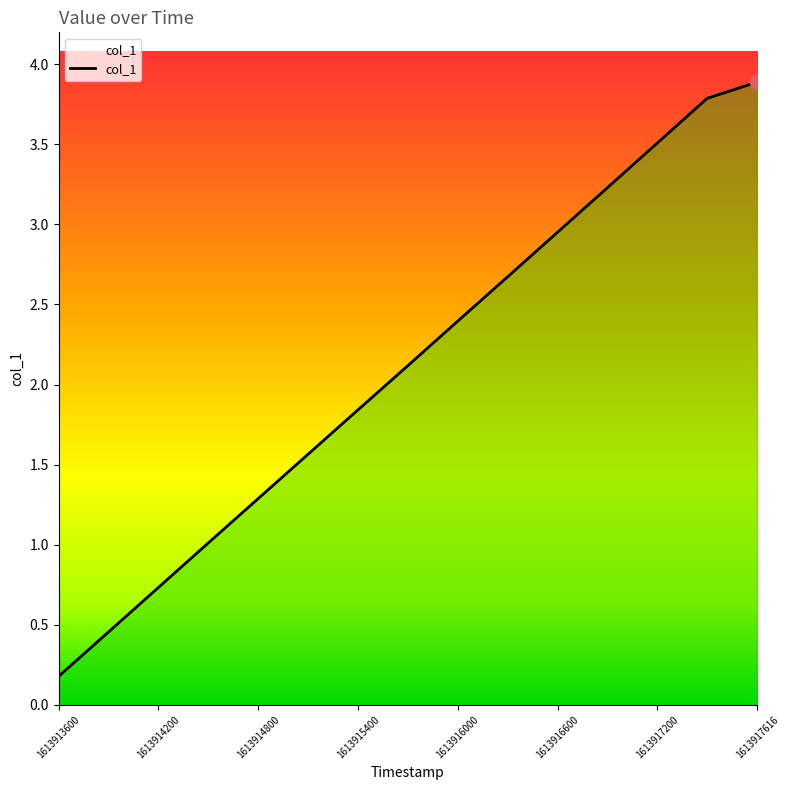

What is the maximum value shown in the chart?

3.9